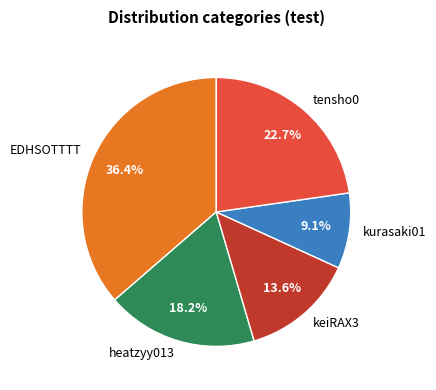

Rank the categories by value from lowest to highest.

kurasaki01, keiRAX3, heatzyy013, tensho0, EDHSOTTTT